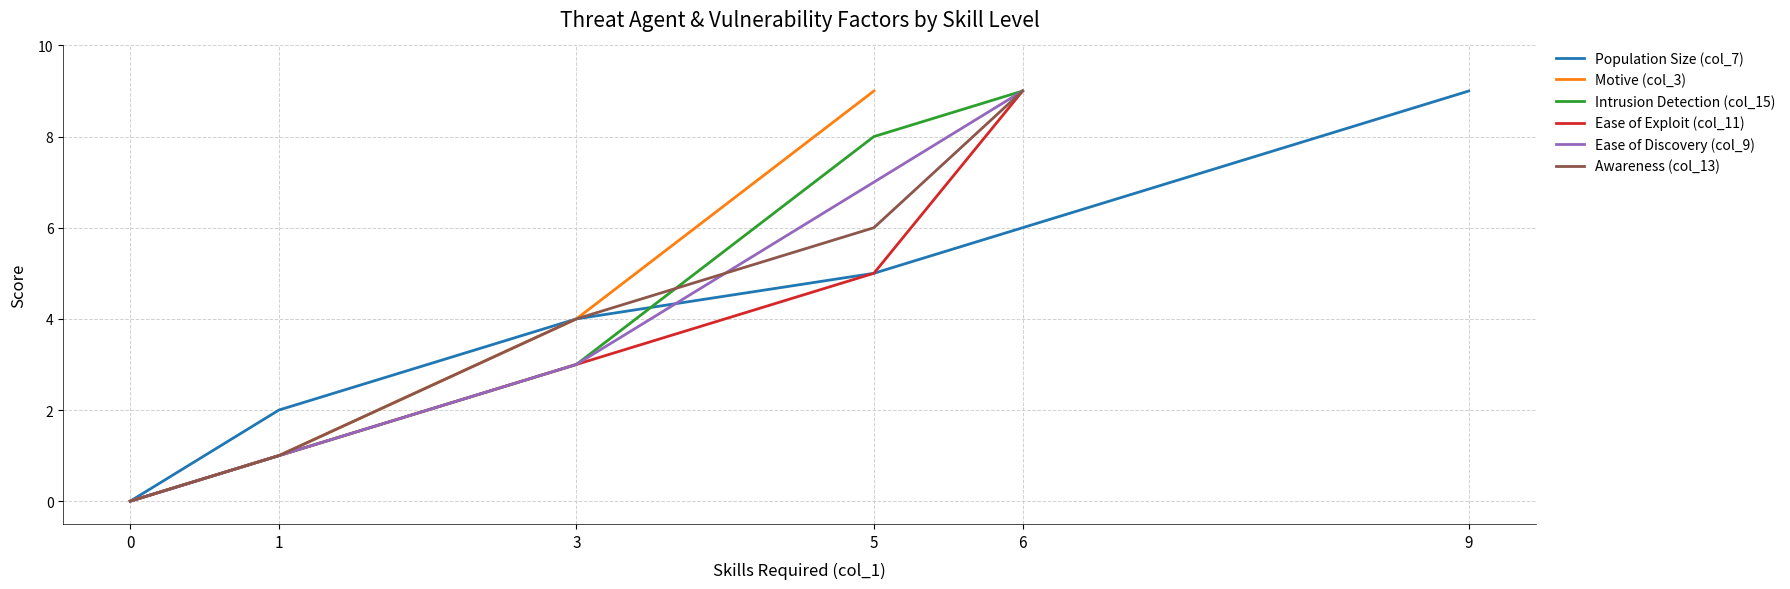

Is it true that Population Size (col_7) equals 0 at 0?

True